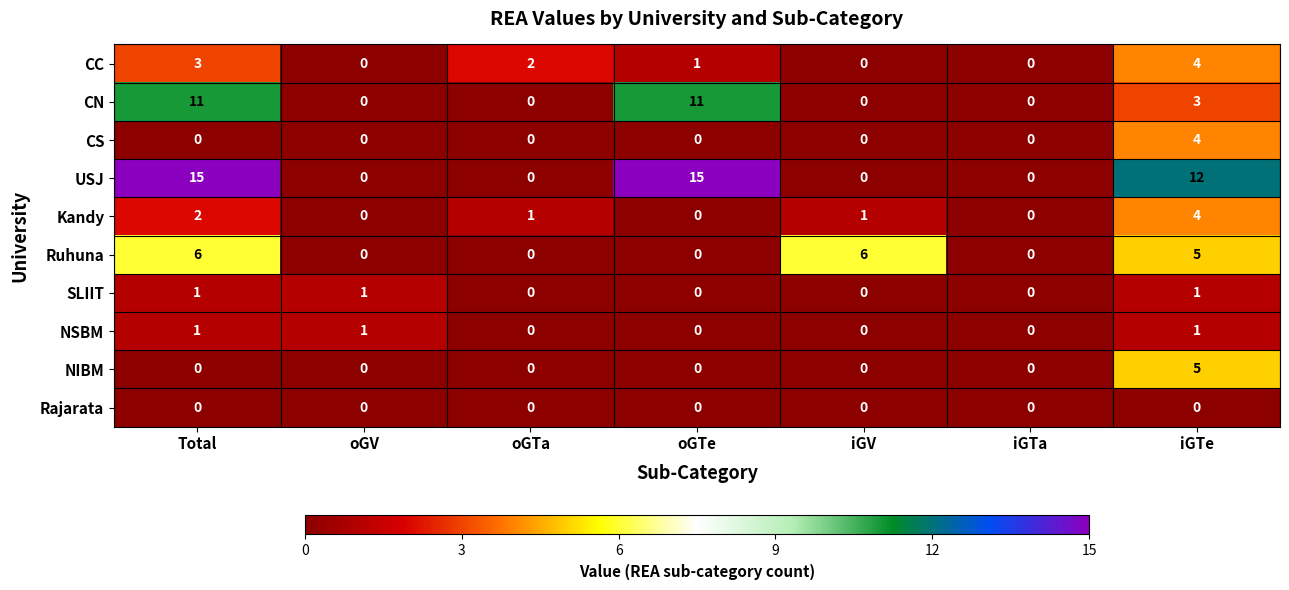

What is the greatest value displayed?

15